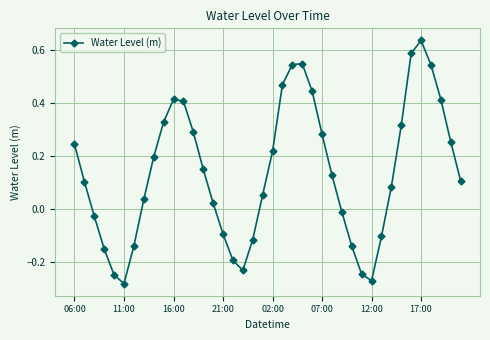

How many lines are shown in the chart?

1